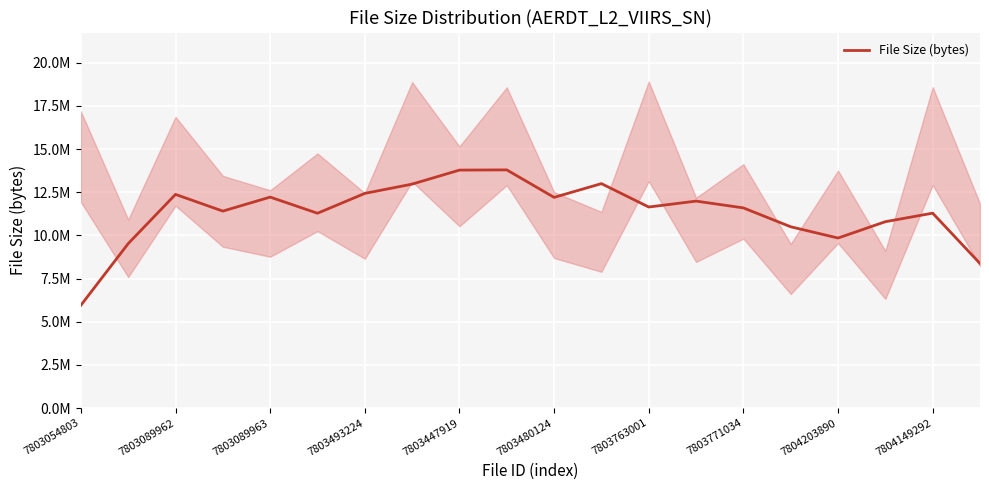

Read the value at 7803771034.

11595938.5